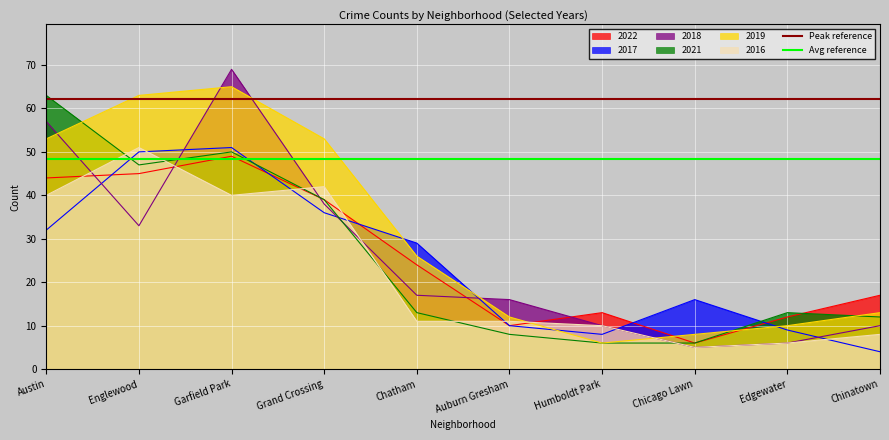

What is the maximum value for Avg reference?

48.3